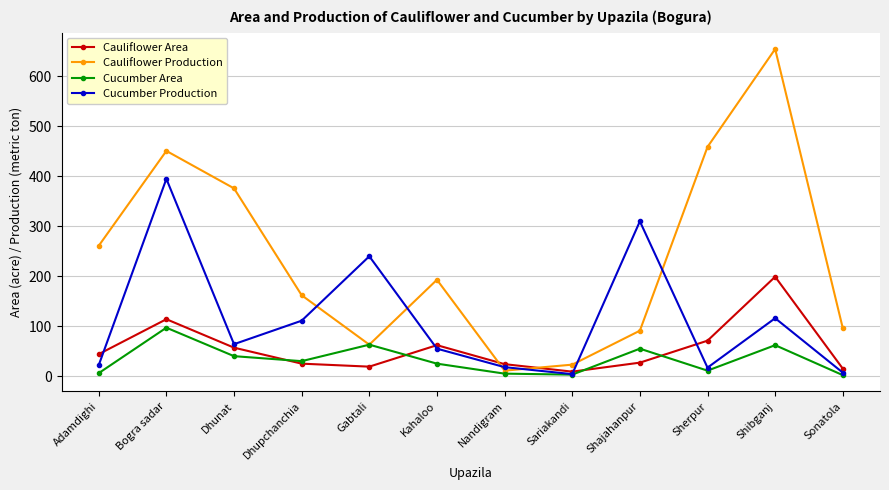

In Cucumber Production, how many points are lower than both neighbors (excluding endpoints)?

3